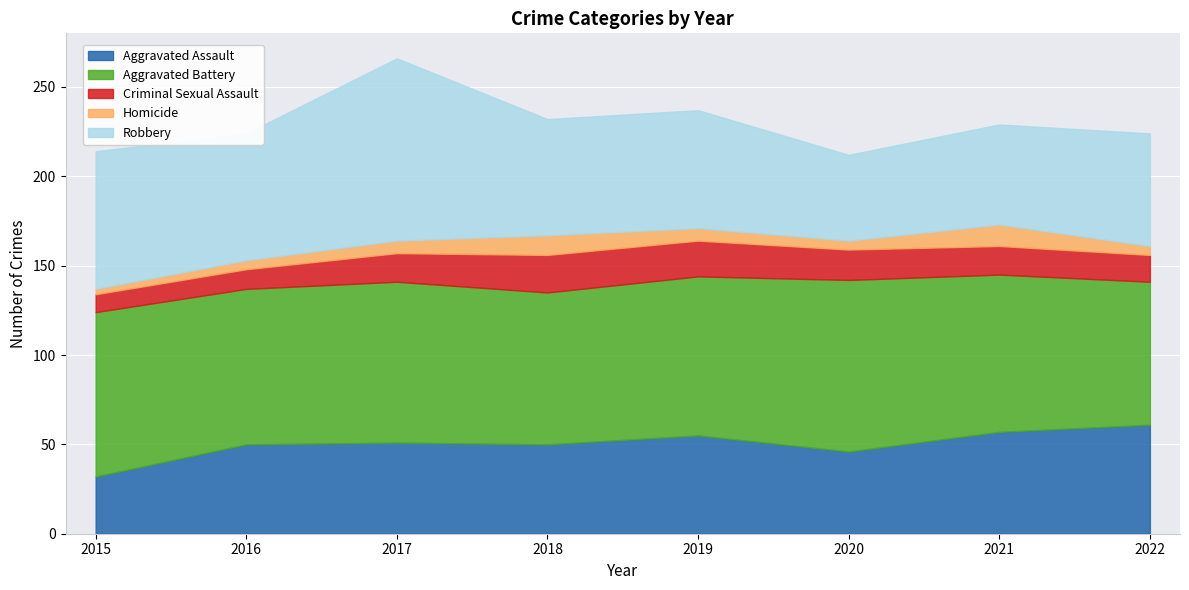

Reading left to right, transcribe all the data shown in this chart.

Aggravated Assault: 32	50	51	50	55	46	57	61
Aggravated Battery: 92	87	90	85	89	96	88	80
Criminal Sexual Assault: 10	11	16	21	20	17	16	15
Homicide: 3	5	7	11	7	5	12	5
Robbery: 77	71	102	65	66	48	56	63